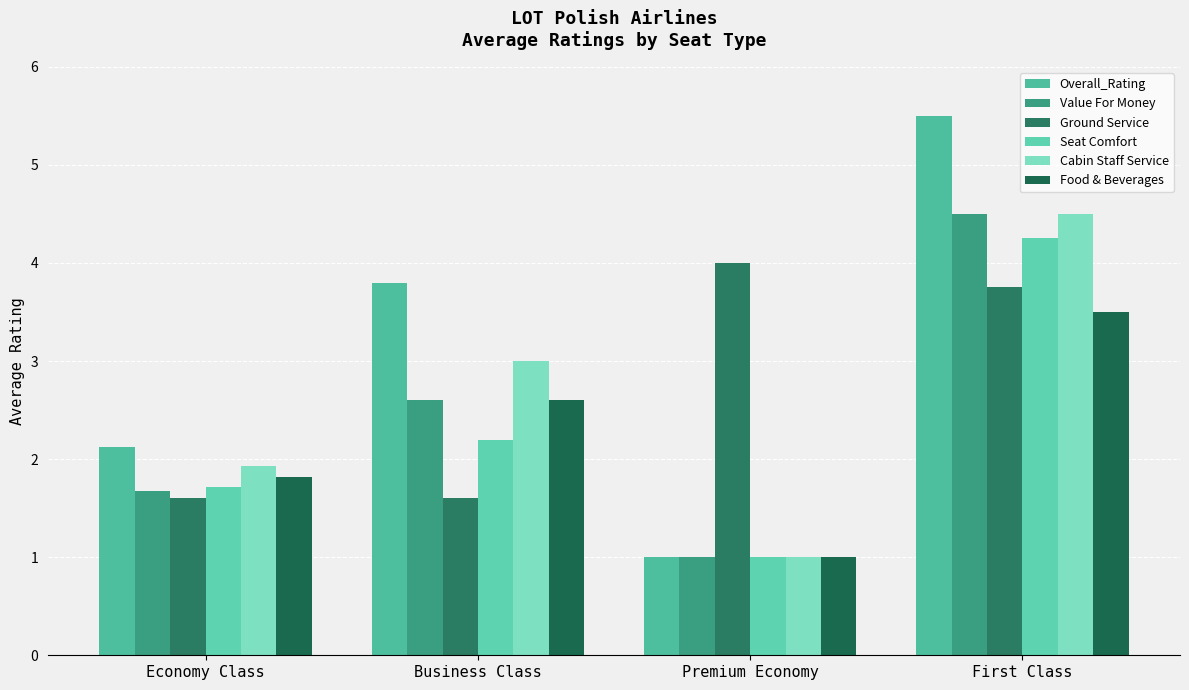

What is the sum of the Food & Beverages values at First Class and Business Class?

6.1